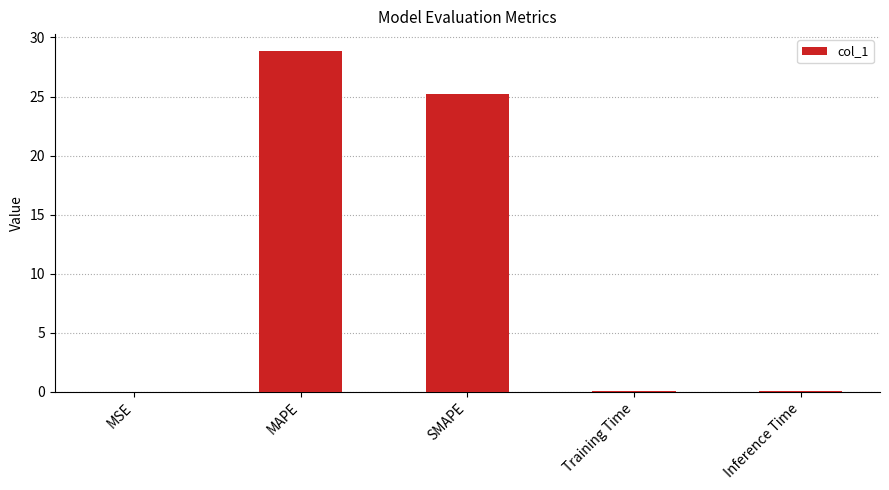

What is the sum of all values?

54.1